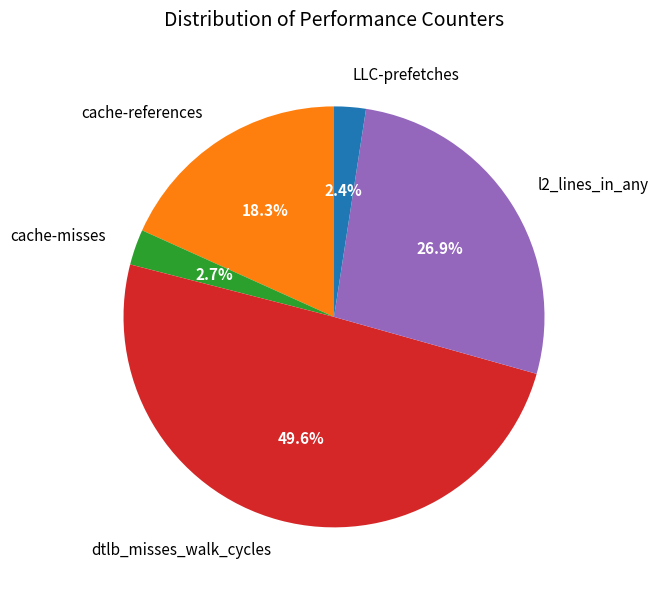

Which has a higher value, cache-misses or l2_lines_in_any?

l2_lines_in_any